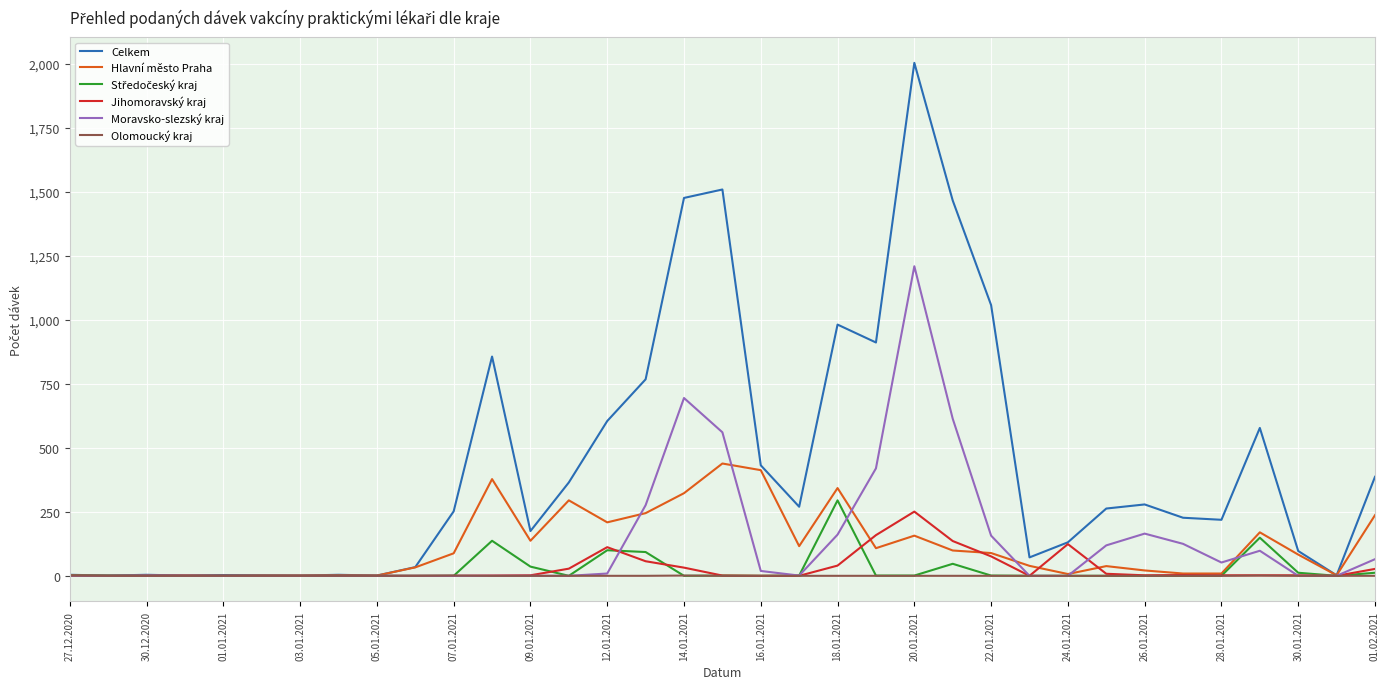

What is the highest value of the Moravsko-slezský kraj series?

1210